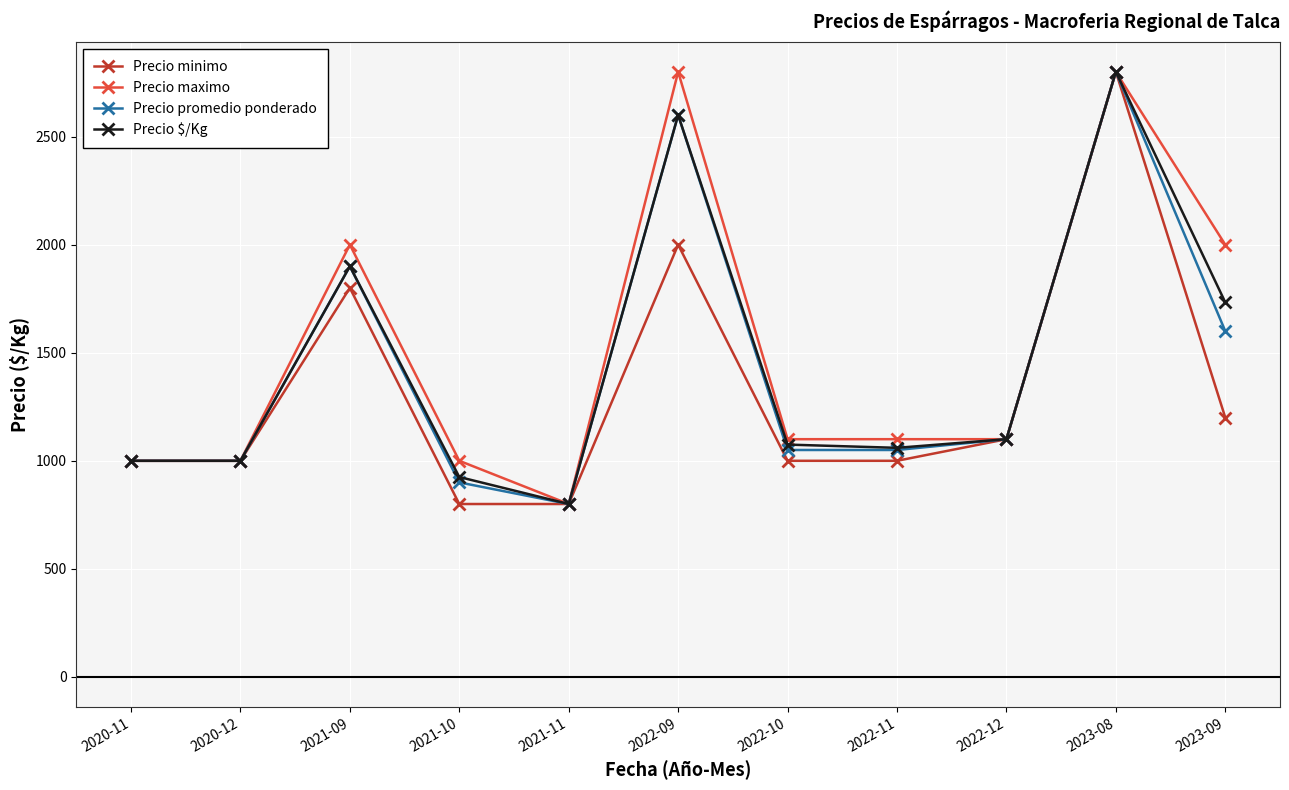

Which series changed the most between 2020-11 and 2023-09?

Precio maximo